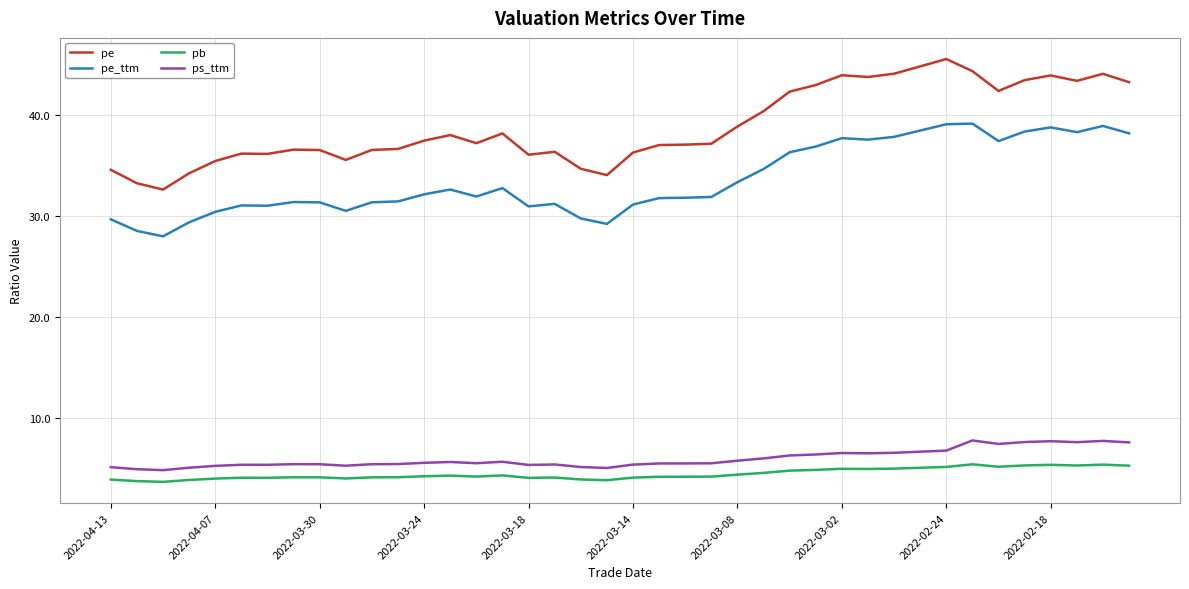

Which series has the largest range (max minus min)?

pe